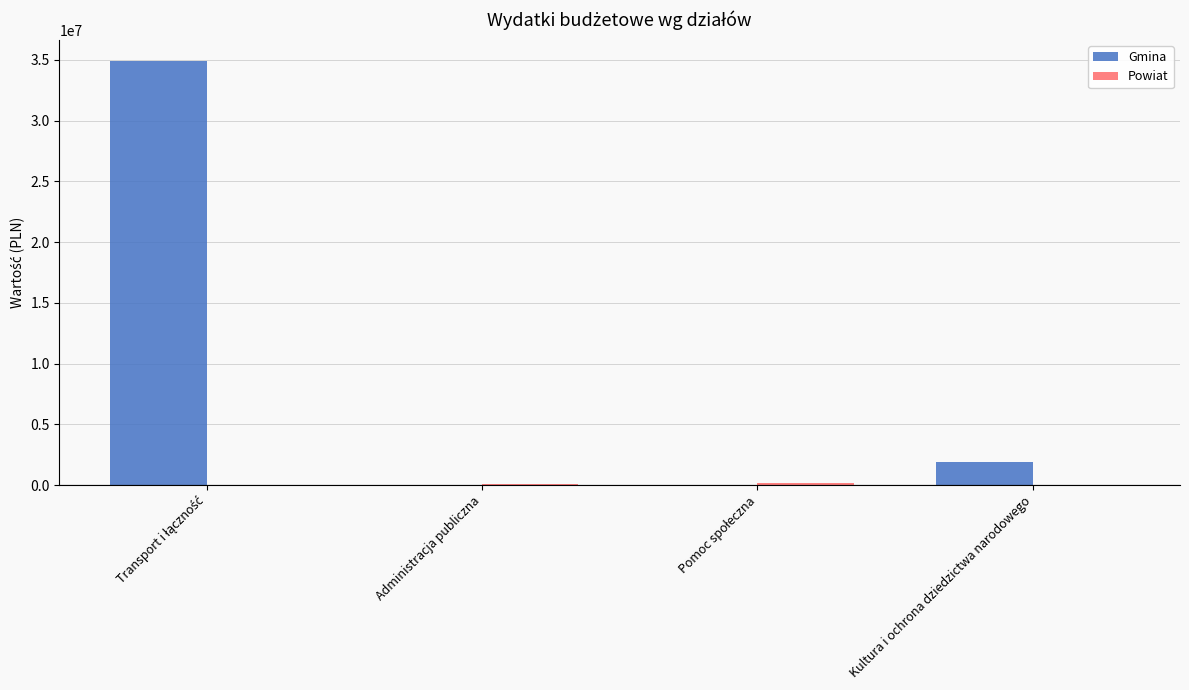

What is the total value across all series at Kultura i ochrona dziedzictwa narodowego?

1862000